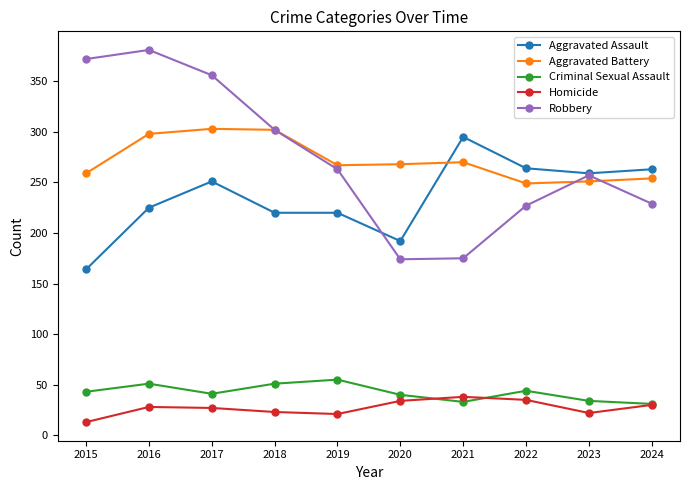

Is the value of Robbery at 2021 greater than the value of Aggravated Battery at 2021?

No